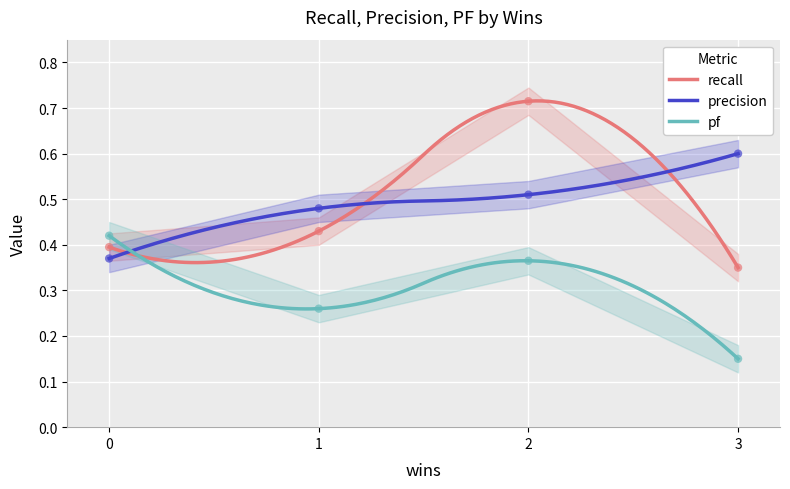

What are all the series names shown in the legend?

recall, precision, pf